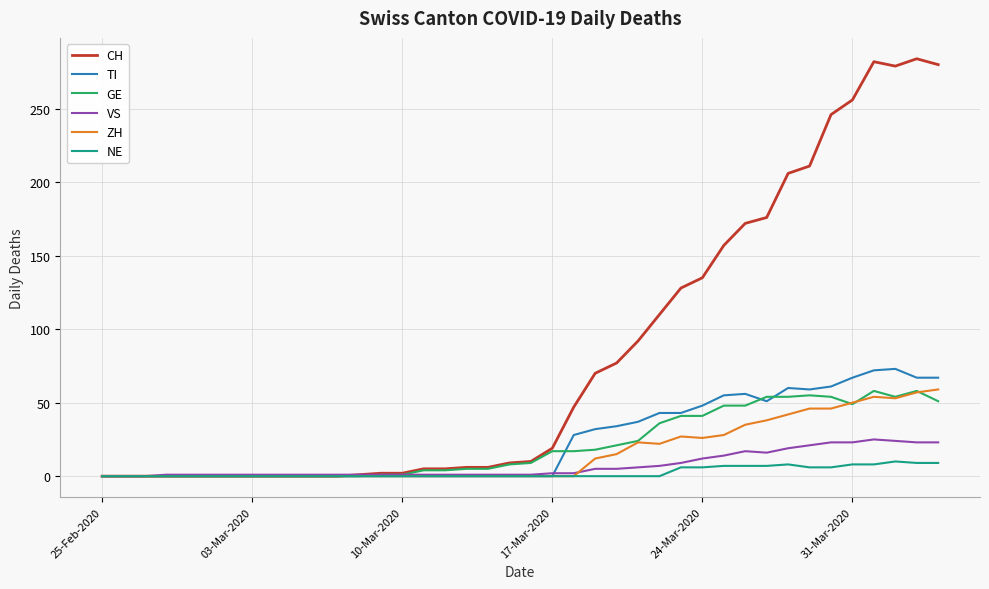

Which series has the largest range (max minus min)?

CH